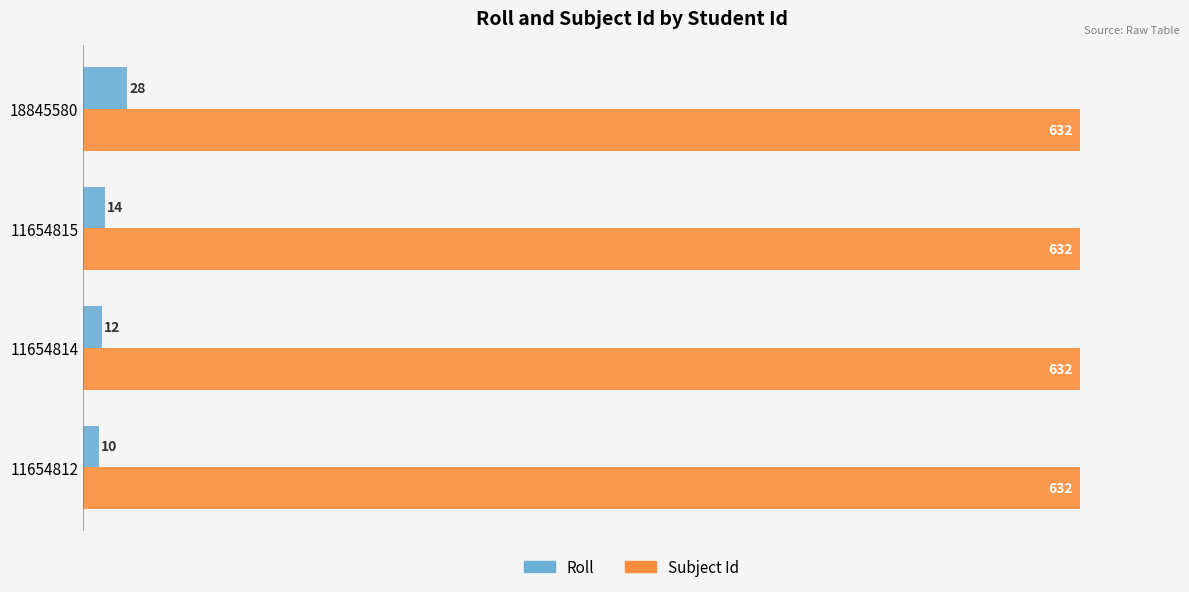

Is it true that Roll equals 28 at 18845580?

True